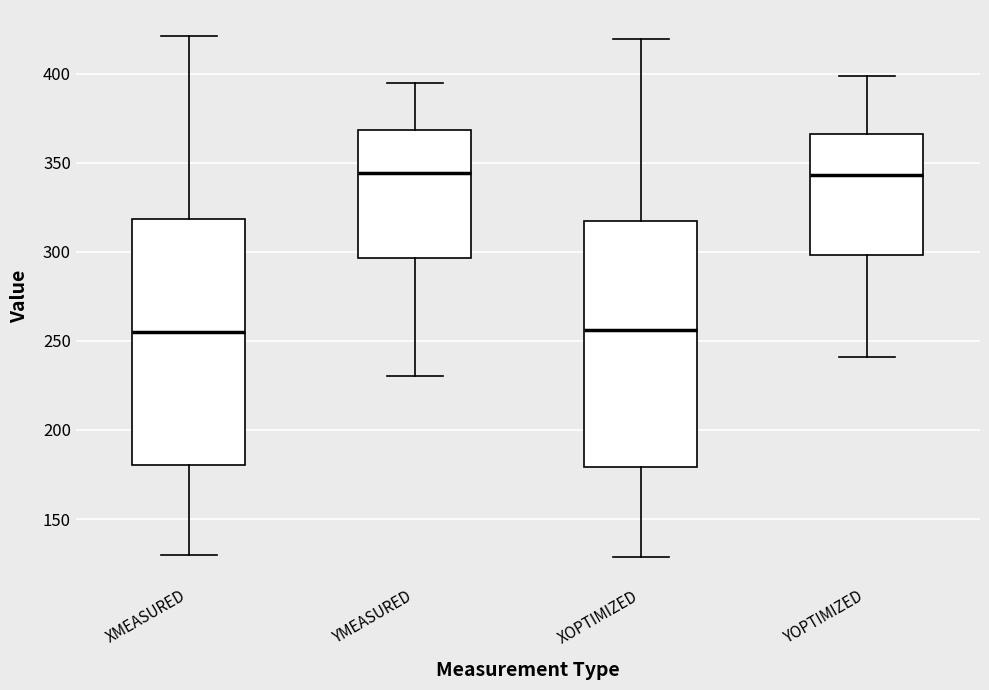

Where does the lower whisker of the box for XOPTIMIZED end on the y-axis? The values are not printed on the chart, so give them approximately, as read against the axis.

130